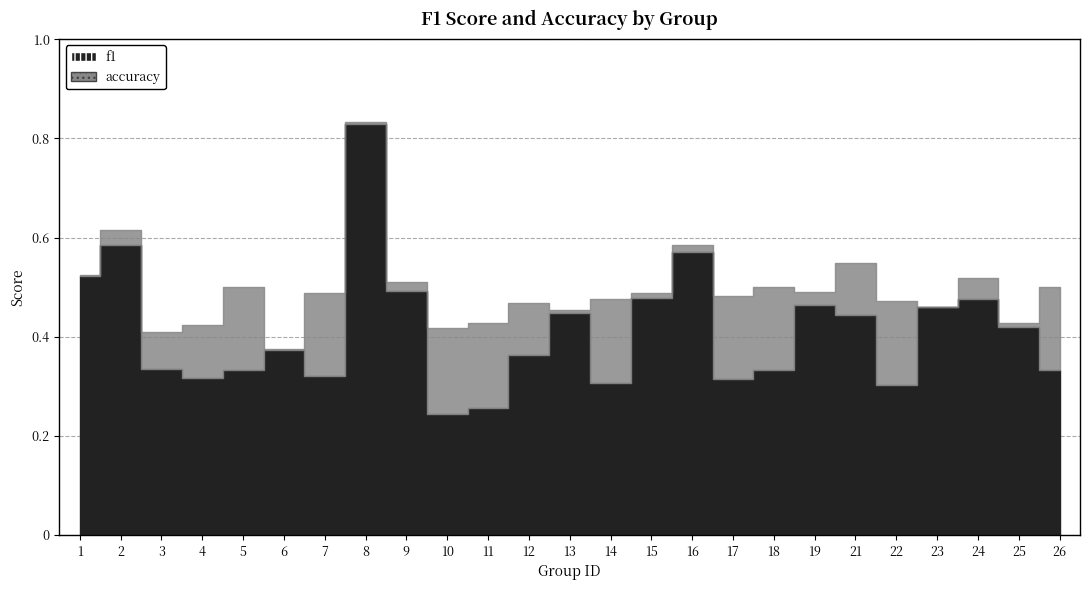

True or false: accuracy and f1 intersect in this chart.

False